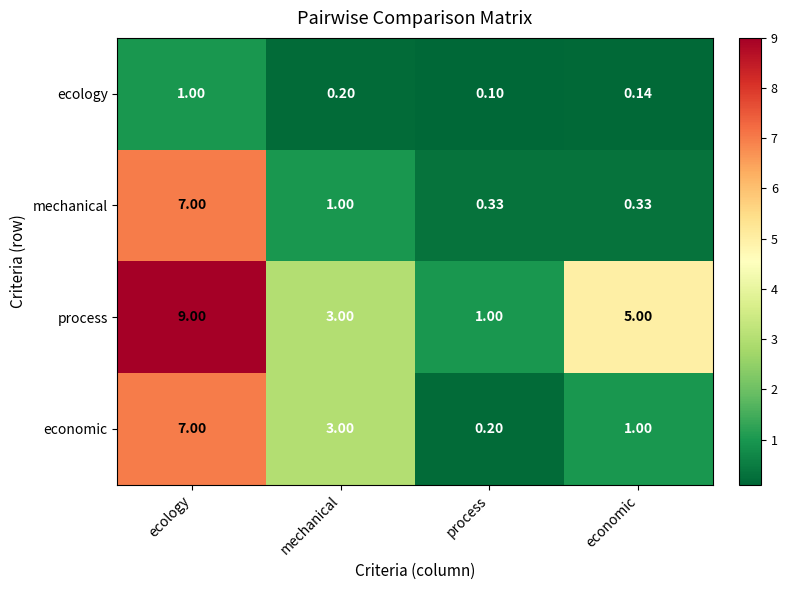

Rank the series by their average value, from lowest to highest.

ecology, mechanical, economic, process